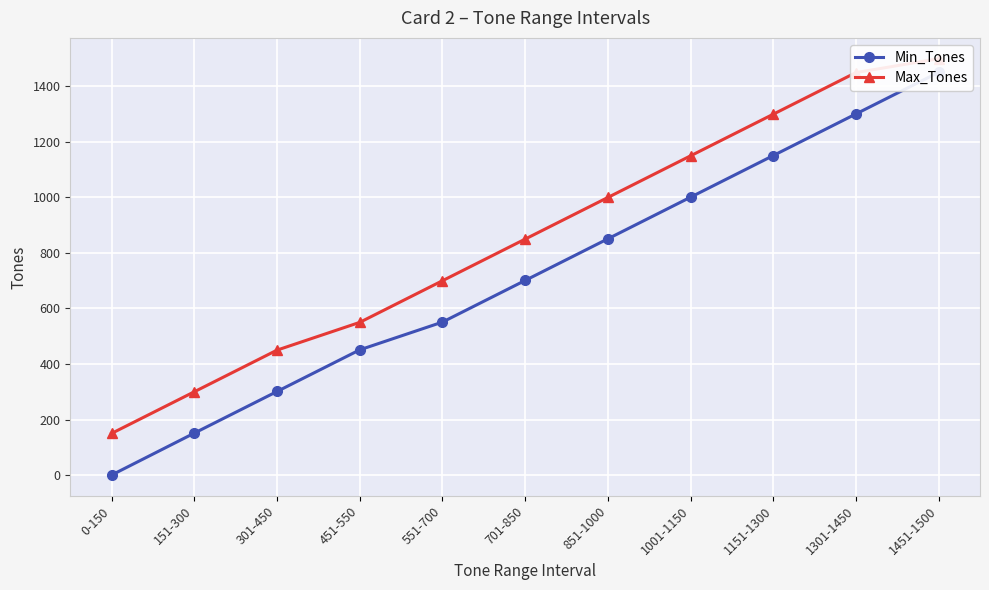

Between 451-550 and 0-150, which is larger?

451-550